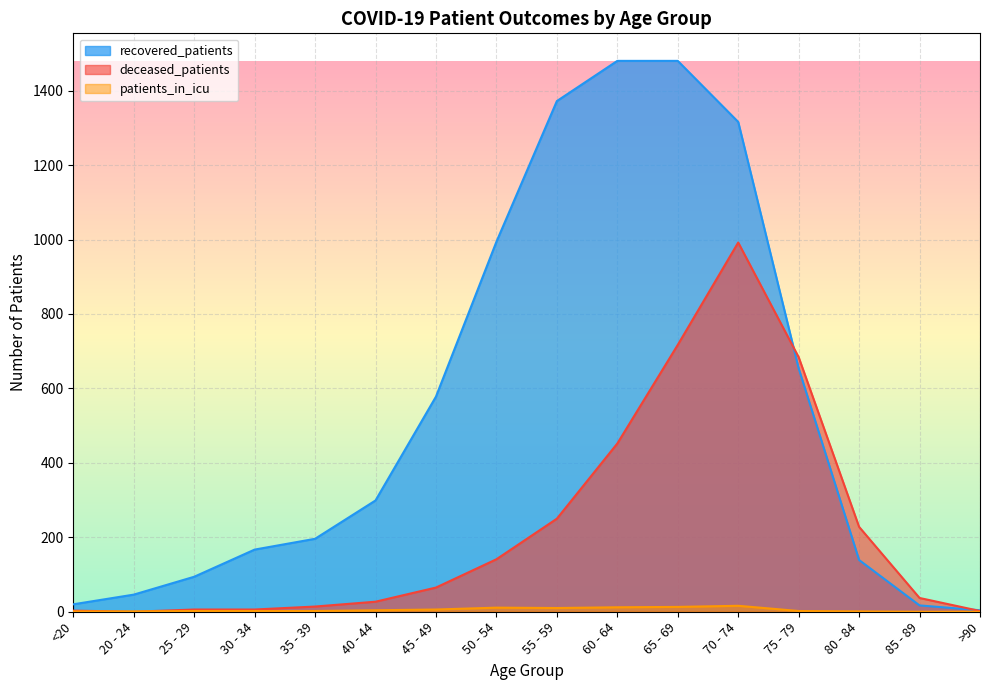

Where is the first local maximum for deceased_patients?

70 - 74